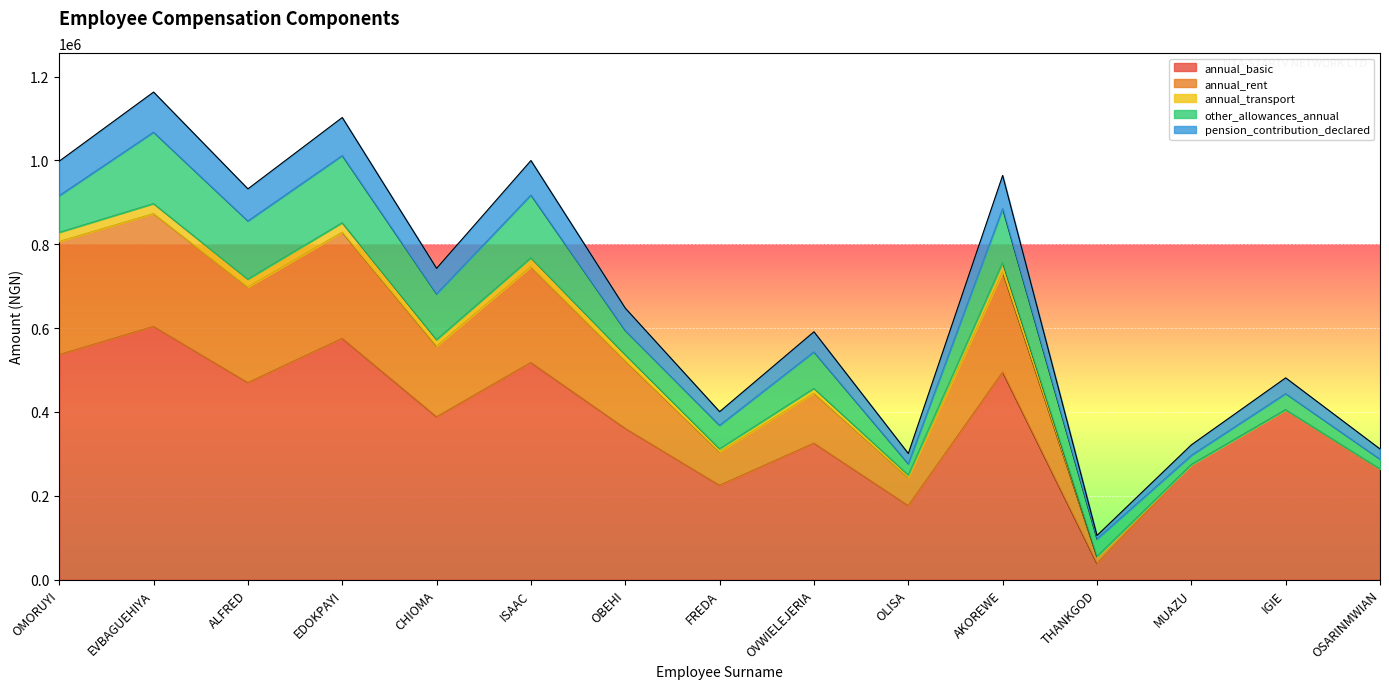

Reading left to right, transcribe all the data shown in this chart.

annual_basic: 536760.0	604000.0	469920.0	575520.0	388320.0	517920.0	360720.0	225000.0	325500.0	176600.0	495000.0	38160.0	274100.0	405000.0	264000.0
annual_rent: 269844.0	269018.0	227886.0	253090.0	168548.0	228564.0	161262.0	79500.0	119250.0	66780.0	238500.0	15574.0	0.0	0.0	0.0
annual_transport: 21600.0	23800.0	18800.0	22600.0	15400.0	21000.0	14400.0	7500.0	11250.0	6300.0	22500.0	1500.0	0.0	0.0	0.0
other_allowances_annual: 87541.9	170327.4	138757.1	160222.1	109022.9	149804.8	57600.0	55939.2	86968.8	26460.0	128686.3	41452.8	22139.0	38585.0	23260.0
pension_contribution_declared: 82400.9	95841.4	76700.2	90863.6	61210.4	82371.9	53554.6	32677.3	48256.1	24650.0	79405.8	8542.7	25180.3	37704.7	24417.1